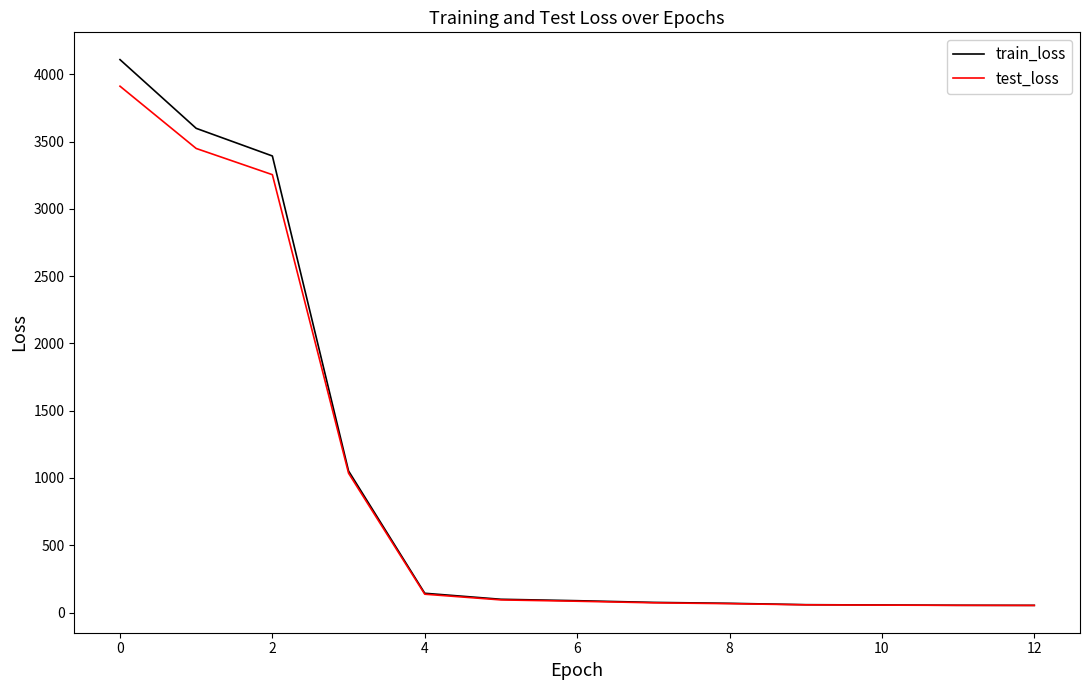

List the series in order of their peak value, highest first.

train_loss, test_loss